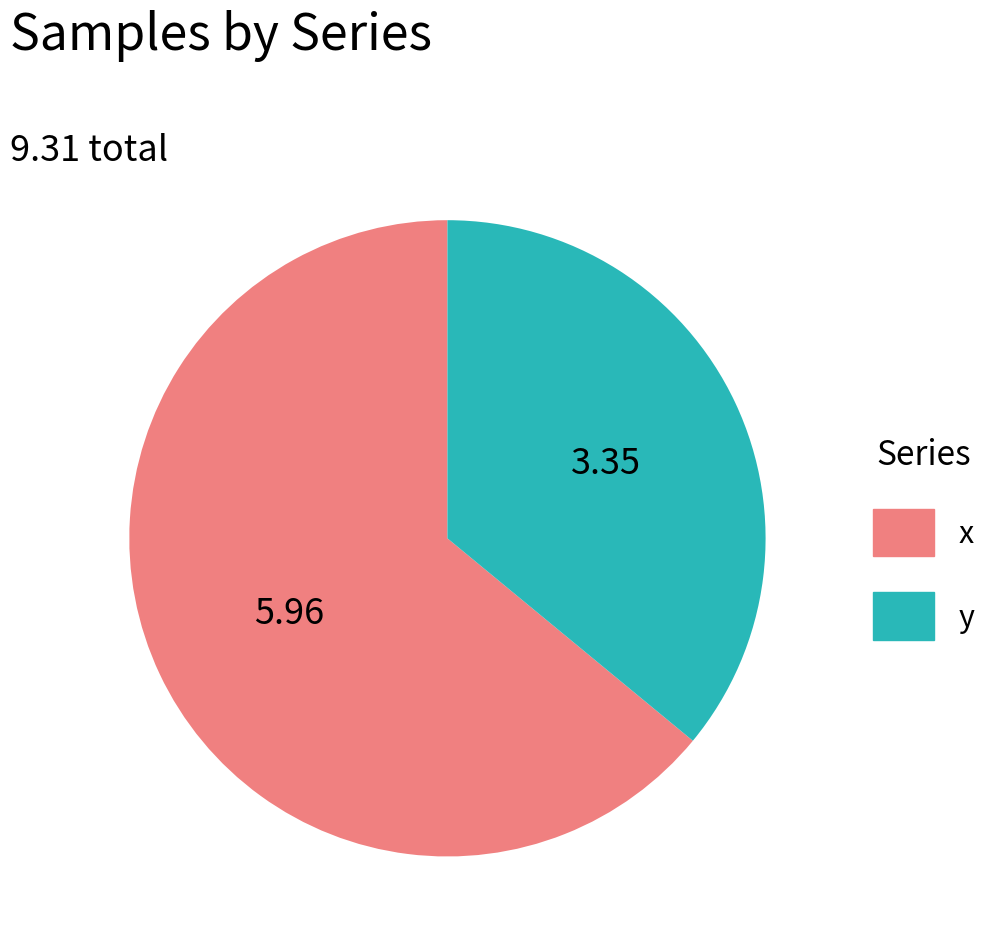

Count the number of slices in the pie.

2